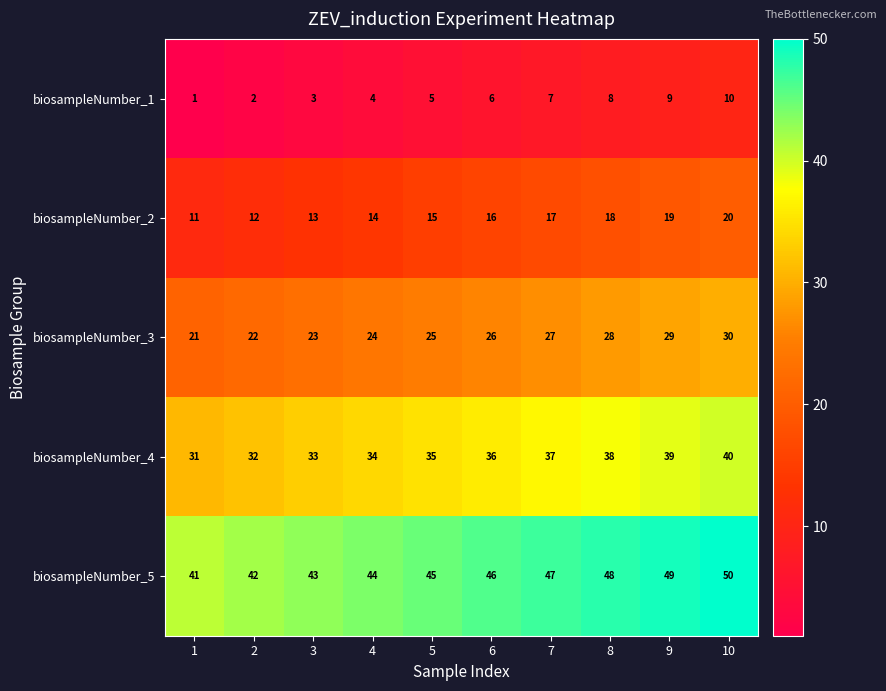

What is the difference between the maximum and second lowest values in the biosampleNumber_2 series?

8